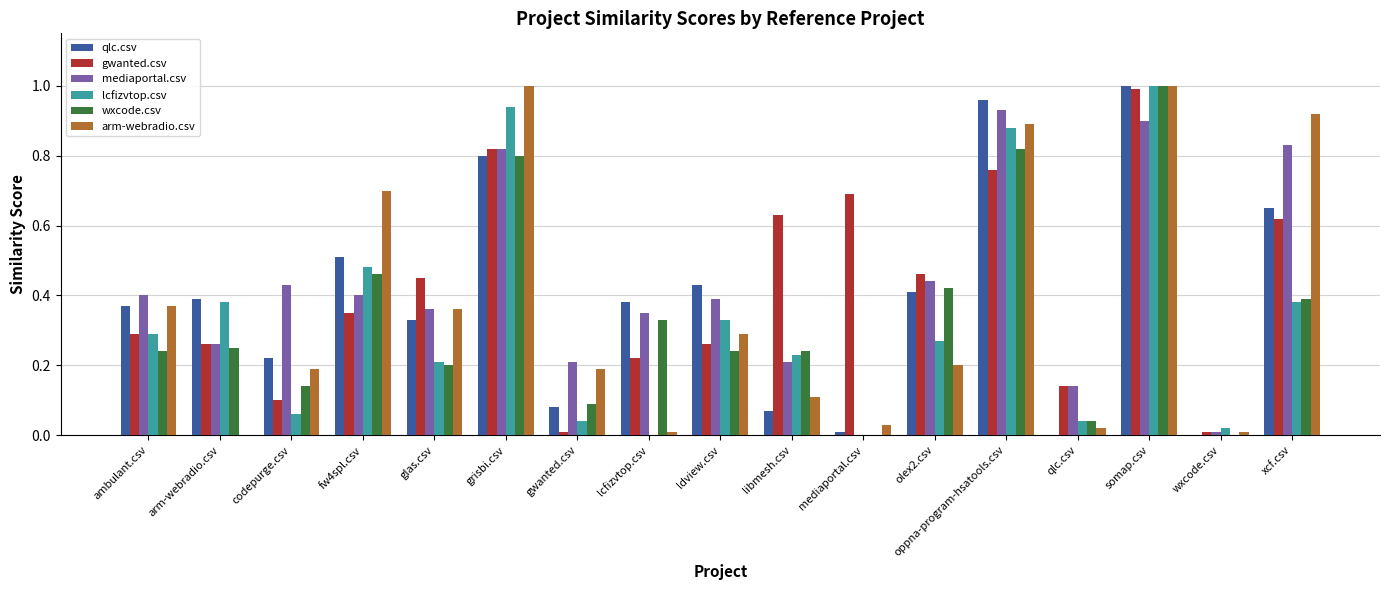

Is it true that arm-webradio.csv equals 0.2 at glas.csv?

False